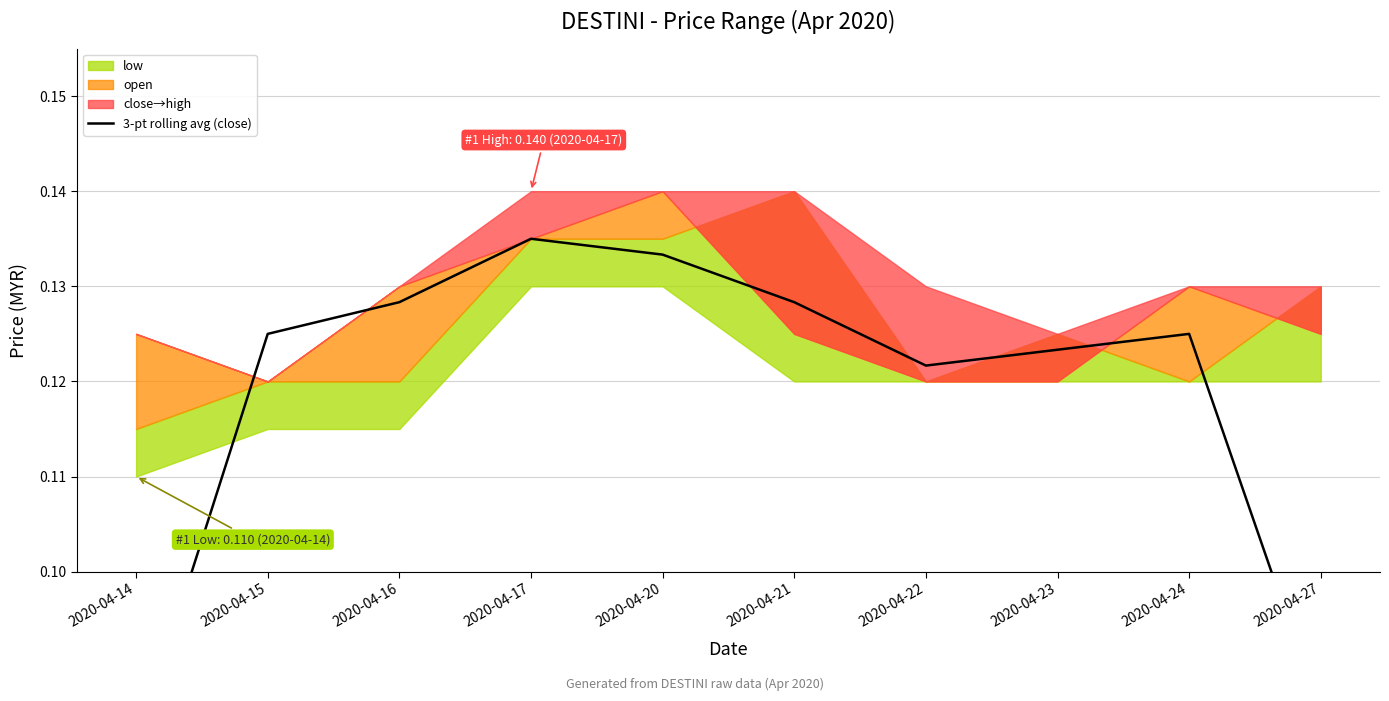

What is the sum of all values?

1.2